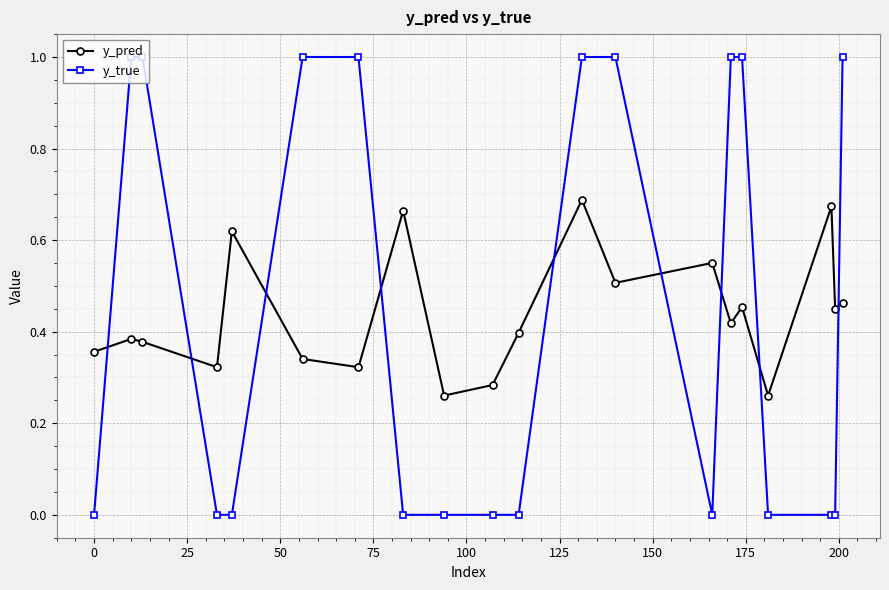

What is the greatest value displayed?

1.0